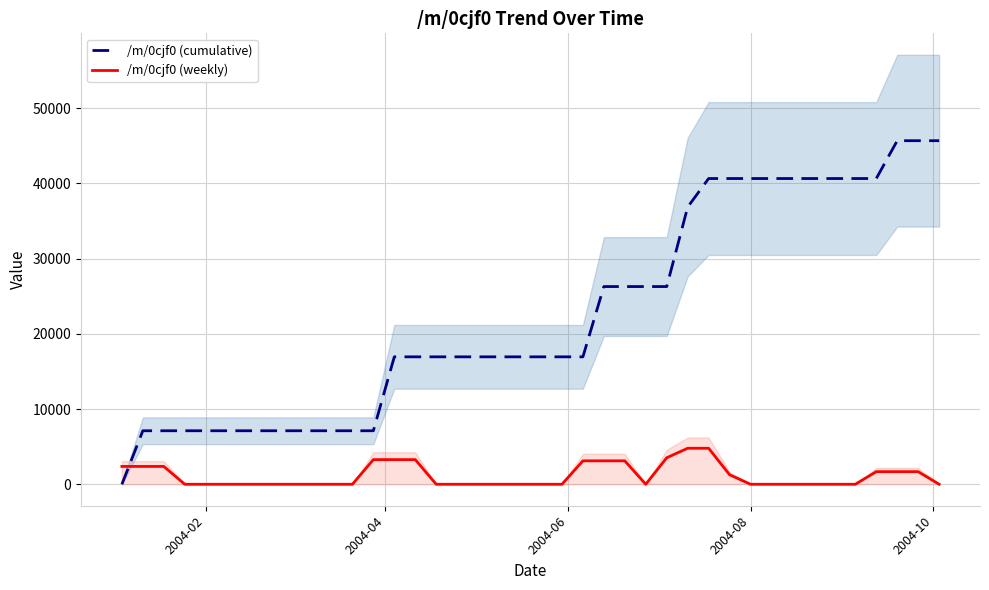

What is the maximum value for /m/0cjf0 (weekly)?

4788.8